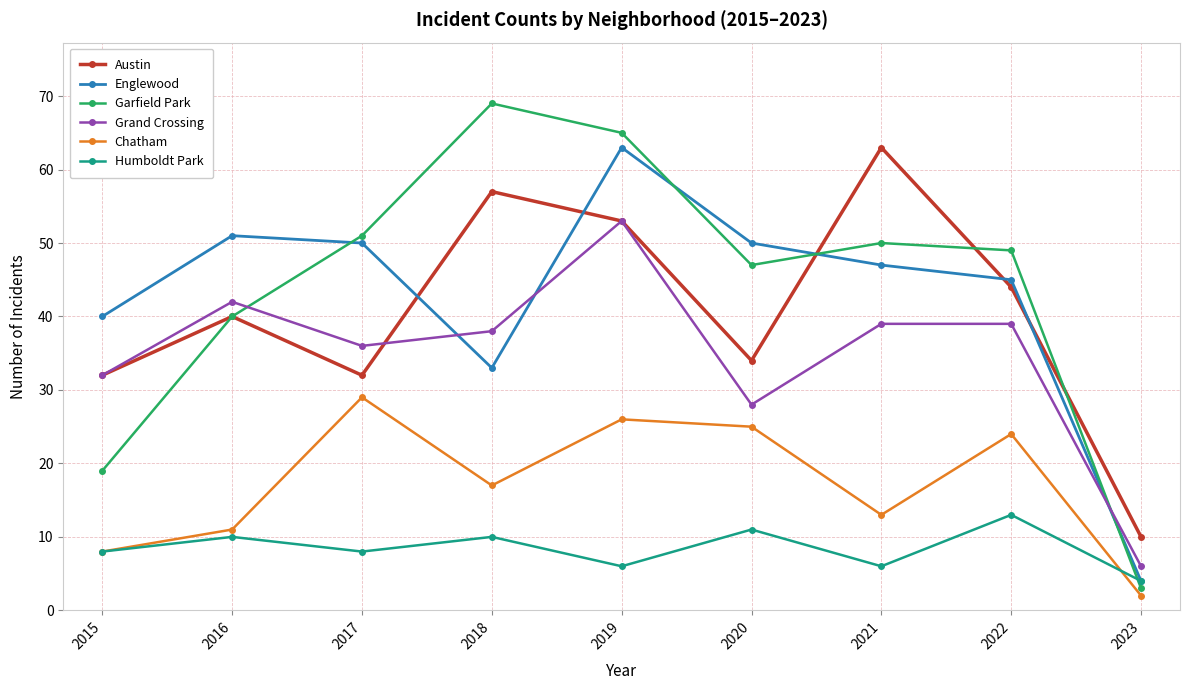

What is the value of the Humboldt Park point at the 6th from the left?

11